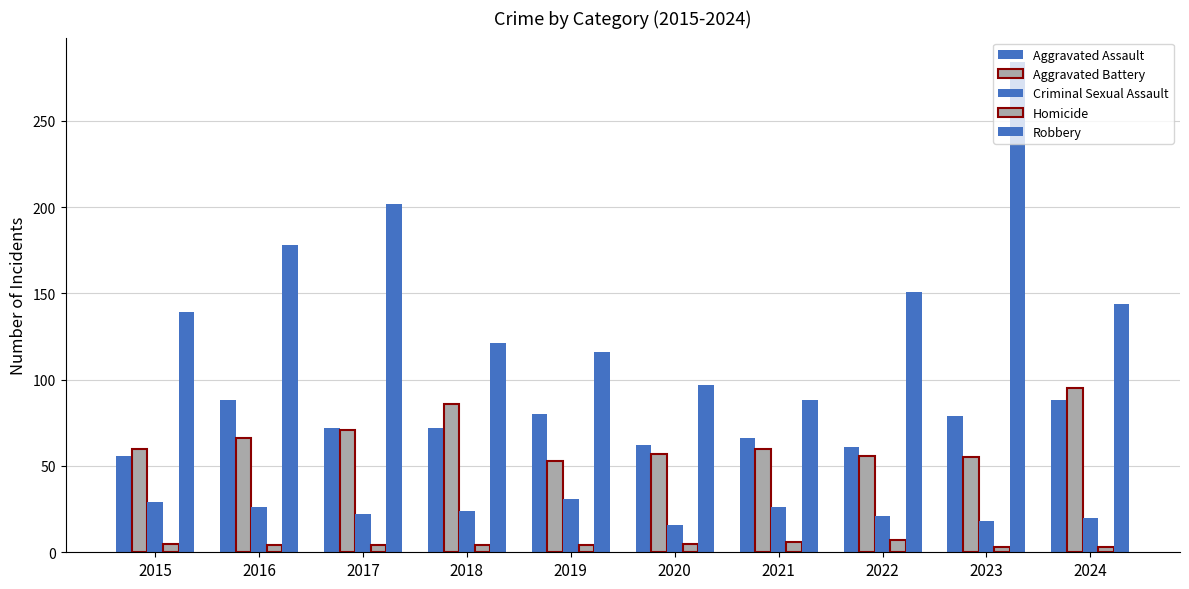

Are the bars grouped side by side (vs. stacked)?

Yes